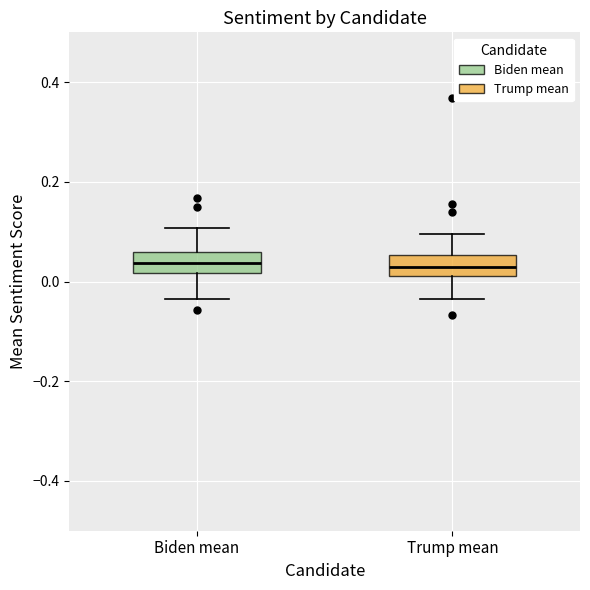

Reading left to right, read every box against the y-axis: the position of its median line, the range the box covers, and the ends of its whiskers. The values are not printed on the chart, so give them approximately, as read against the axis.

Biden mean: median 0.04, box 0.02 to 0.06, whiskers -0.04 to 0.10
Trump mean: median 0.02 (inside the box), box 0.02 to 0.06, whiskers -0.04 to 0.10